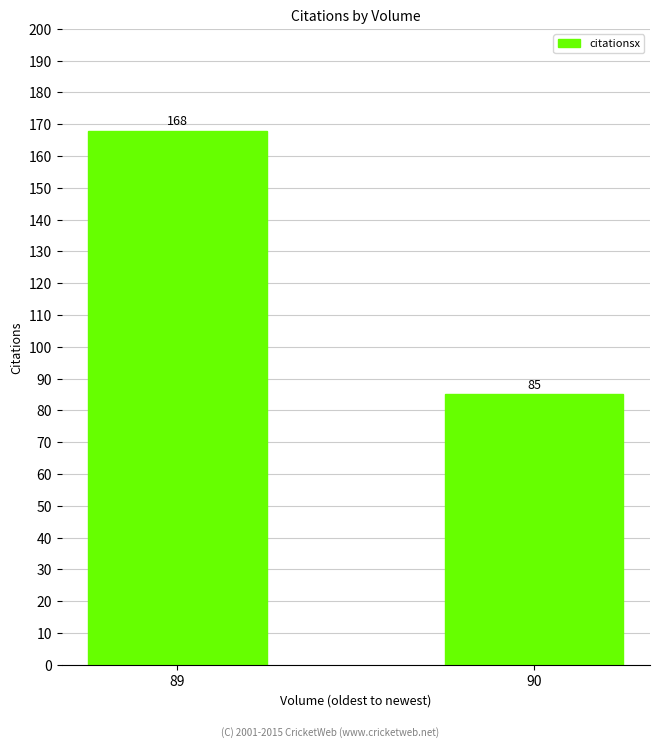

What is the value of the 1st bar from the left?

168